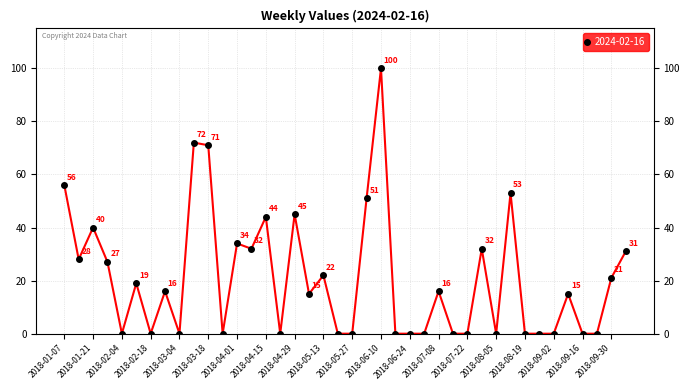

What is the average value?

21